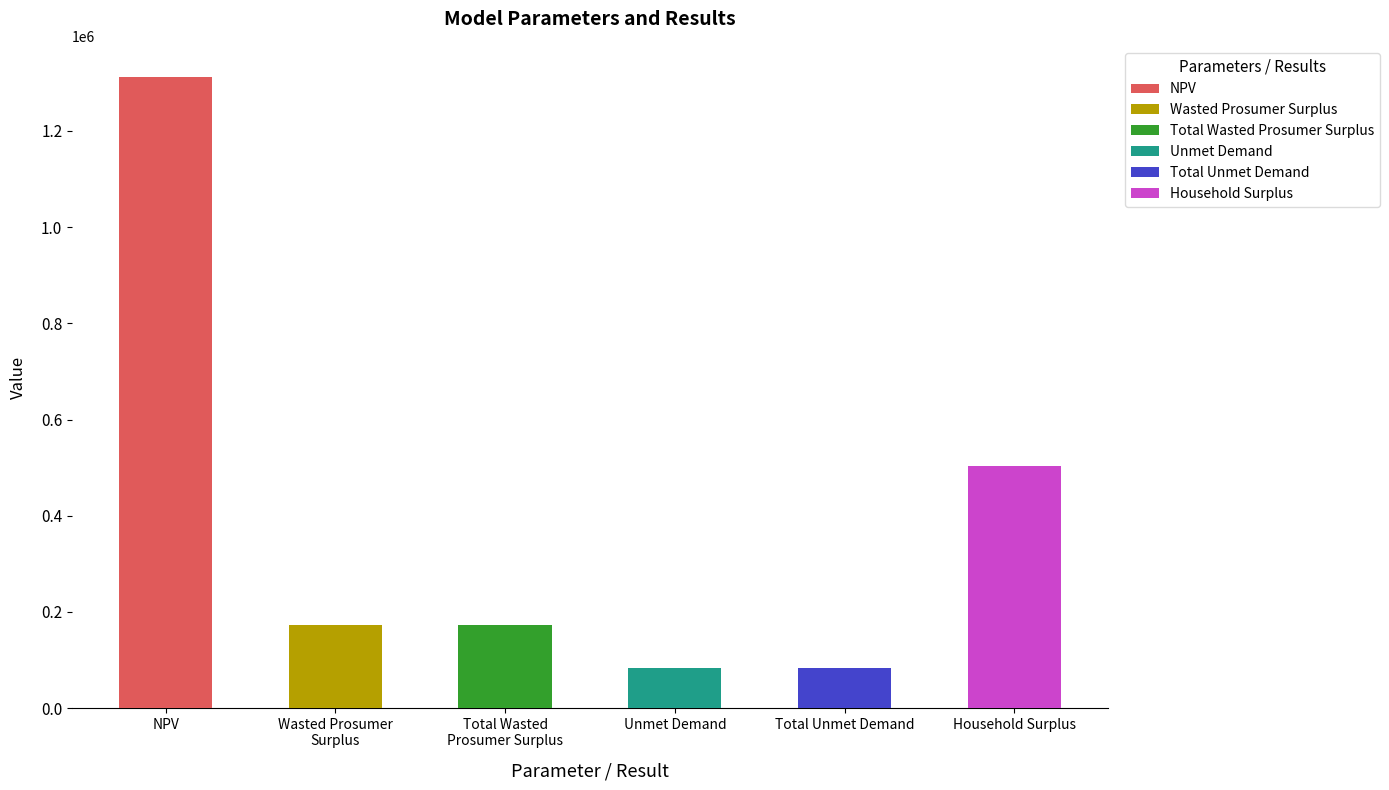

Count the number of categories in the chart.

6